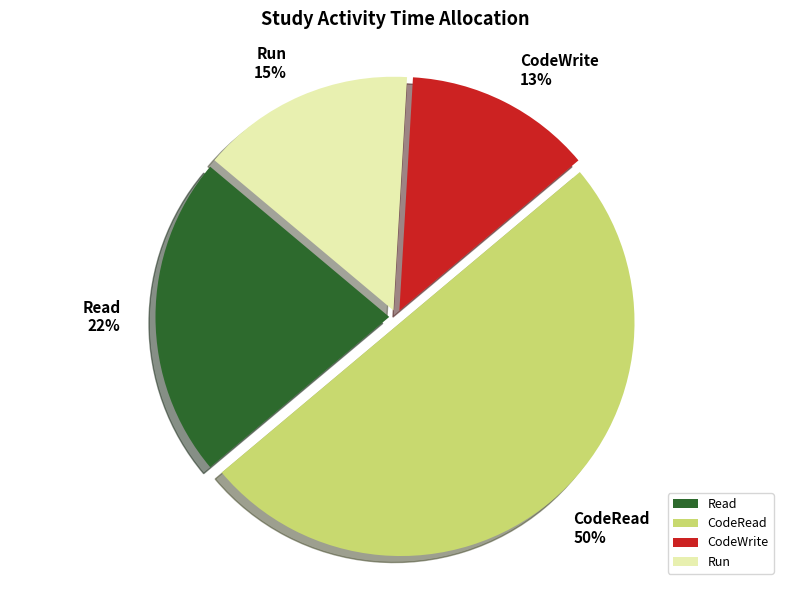

What percentage is the Read slice, to the nearest percent?

22%